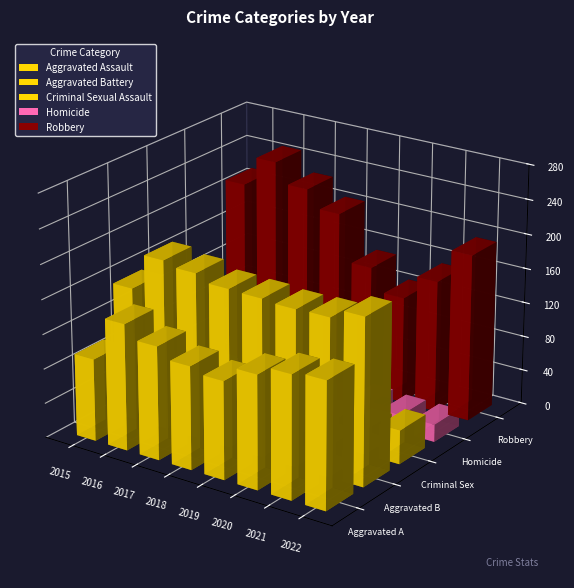

What is the approximate value of Criminal Sexual Assault at 2017, to the nearest 10?

40